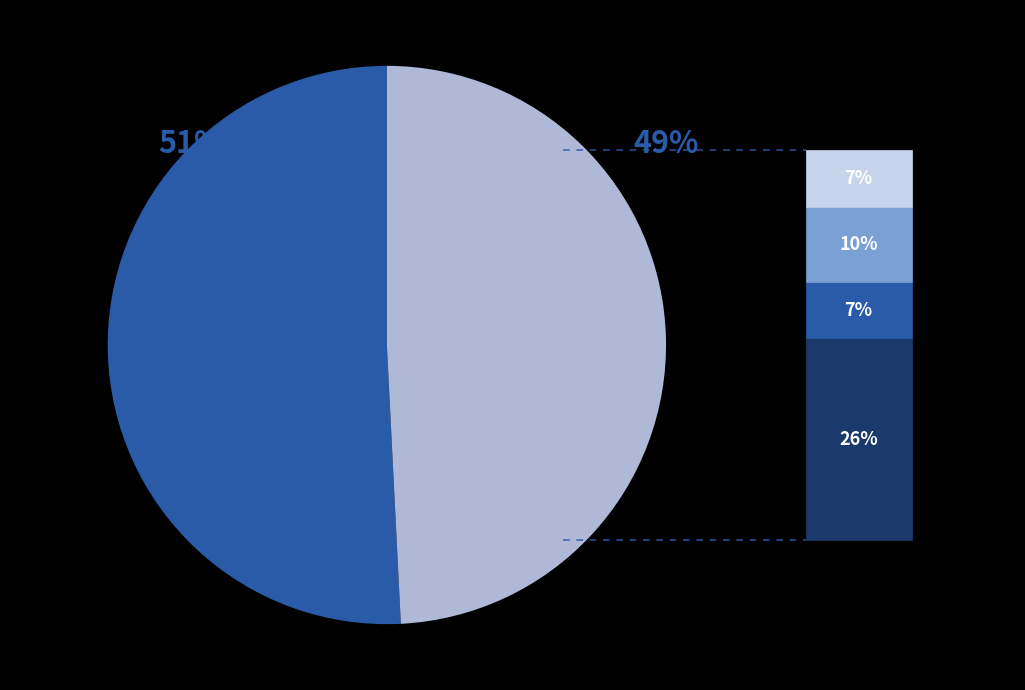

Is there any slice that represents more than half of the pie?

Yes